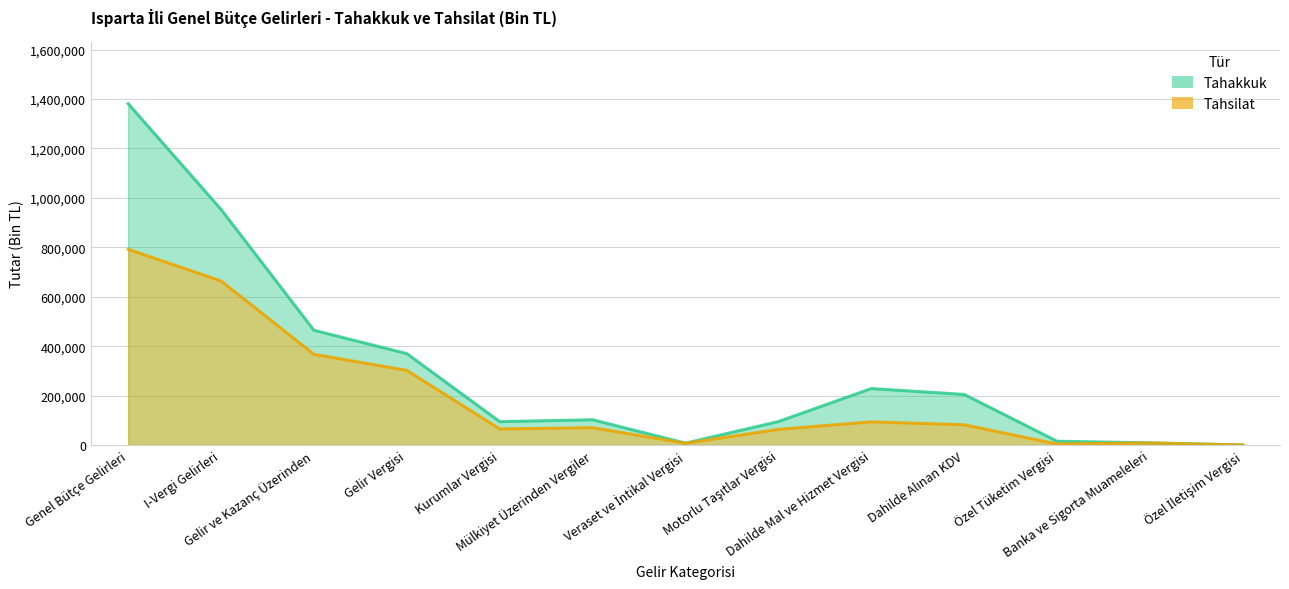

What is the difference between the second highest and second lowest values in the Tahakkuk series?

945845